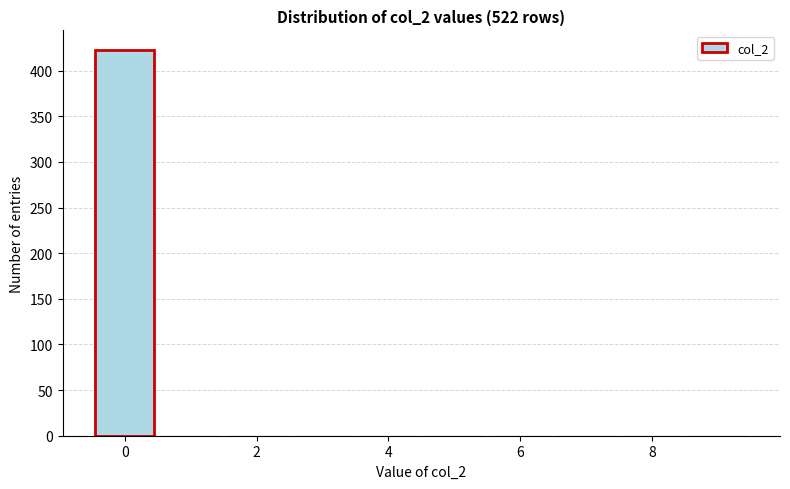

Reading left to right, transcribe this chart: for each bar, give the range it covers on the x-axis and its height. Neither the bar edges nor the heights are printed on the chart, so give them approximately, as read against the axes.

-0.5 to 0.5: 425
0.5 to 1.5: 0
1.5 to 2.5: 0
2.5 to 3.5: 0
3.5 to 4.5: 0
4.5 to 5.5: 0
5.5 to 6.5: 0
6.5 to 7.5: 0
7.5 to 8.5: 0
8.5 to 9.5: 0